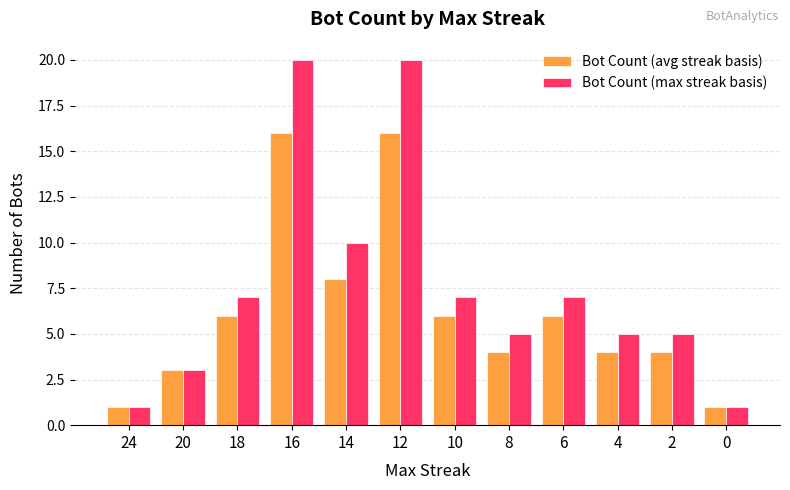

How many bars are there in total?

24